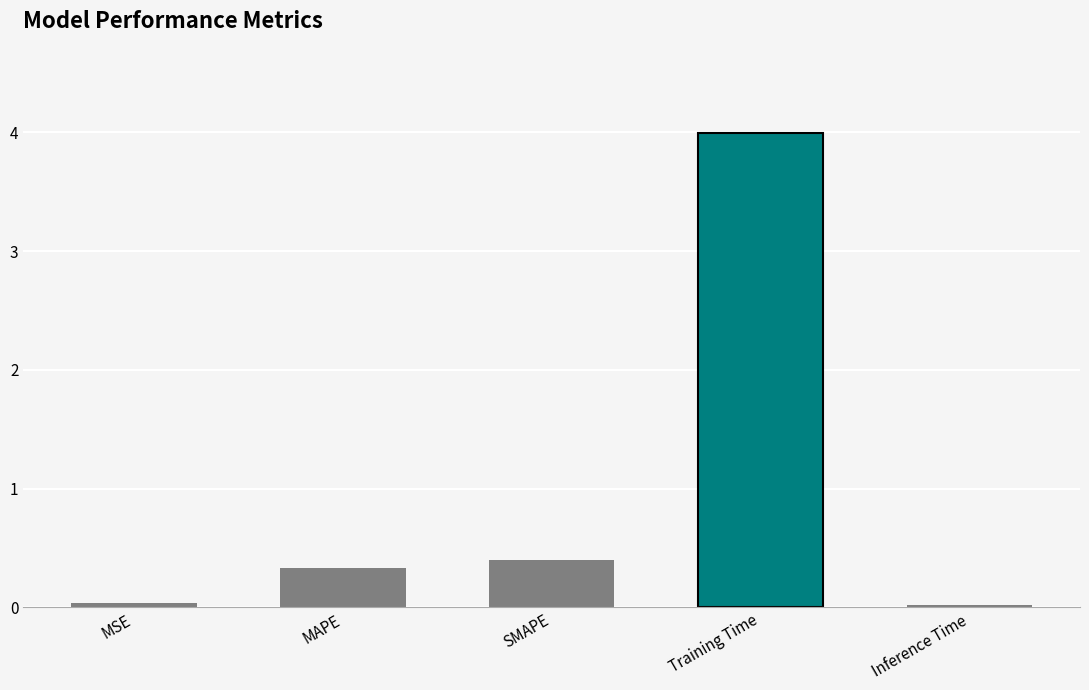

What is the average value?

1.0